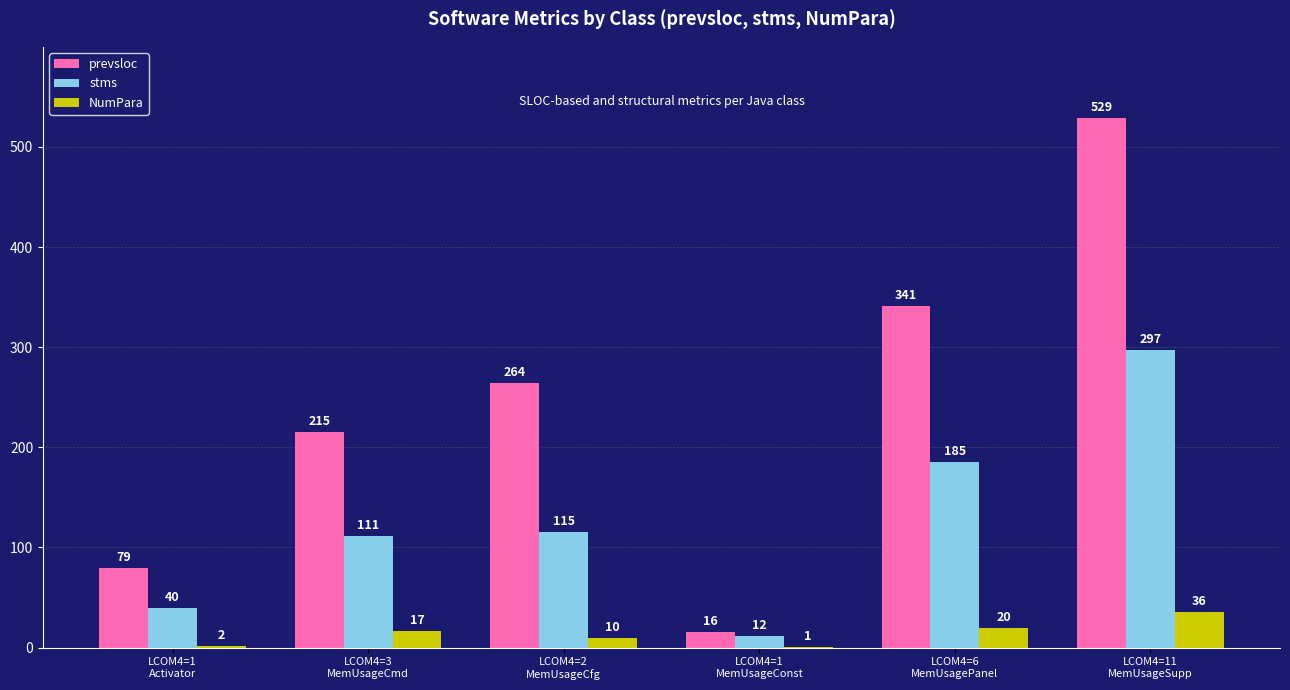

Which series has the largest total across all categories?

prevsloc